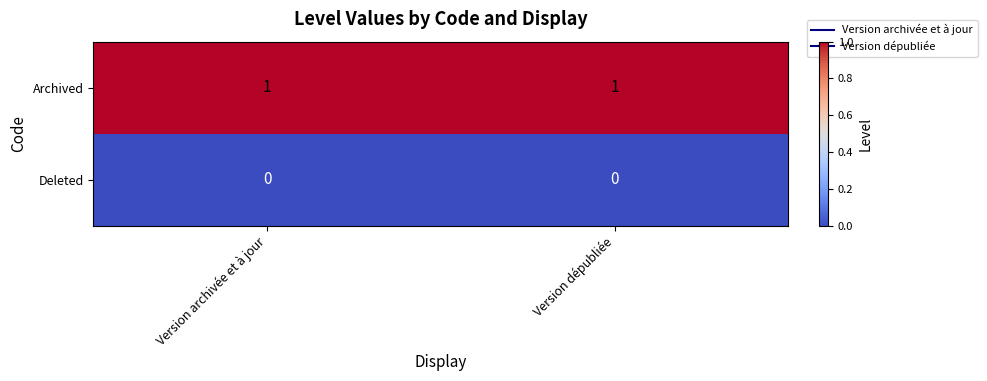

Rank the series at Version dépubliée from highest to lowest value.

Archived, Deleted